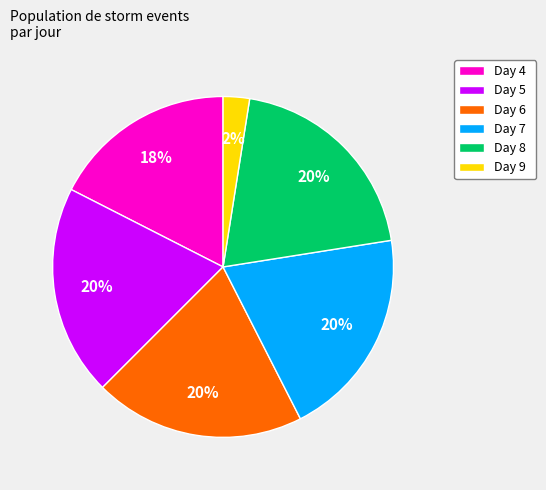

How many segments does this pie chart have?

6